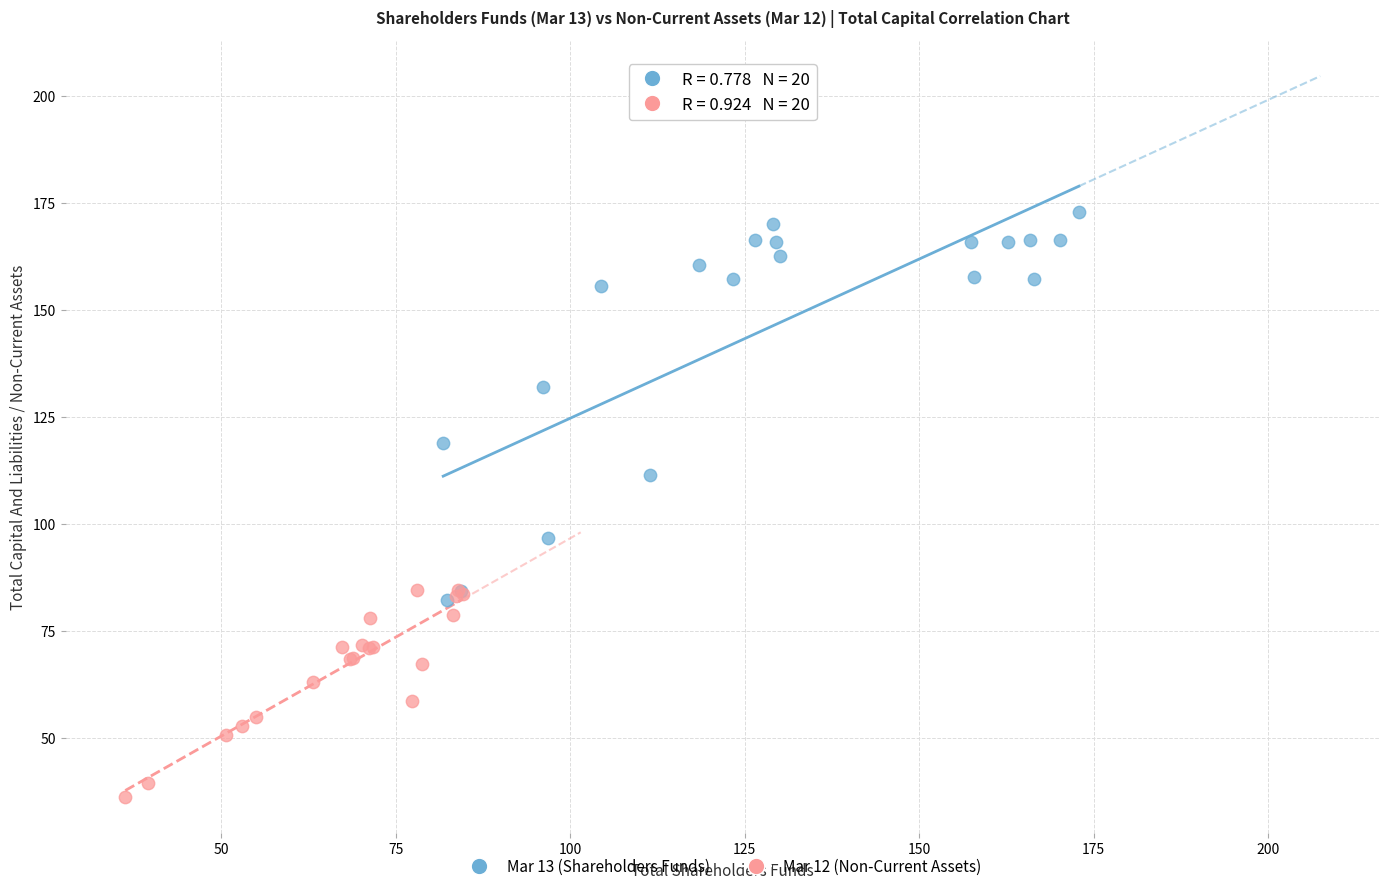

Which series contains the highest Y value?

Mar 13 (Shareholders Funds)